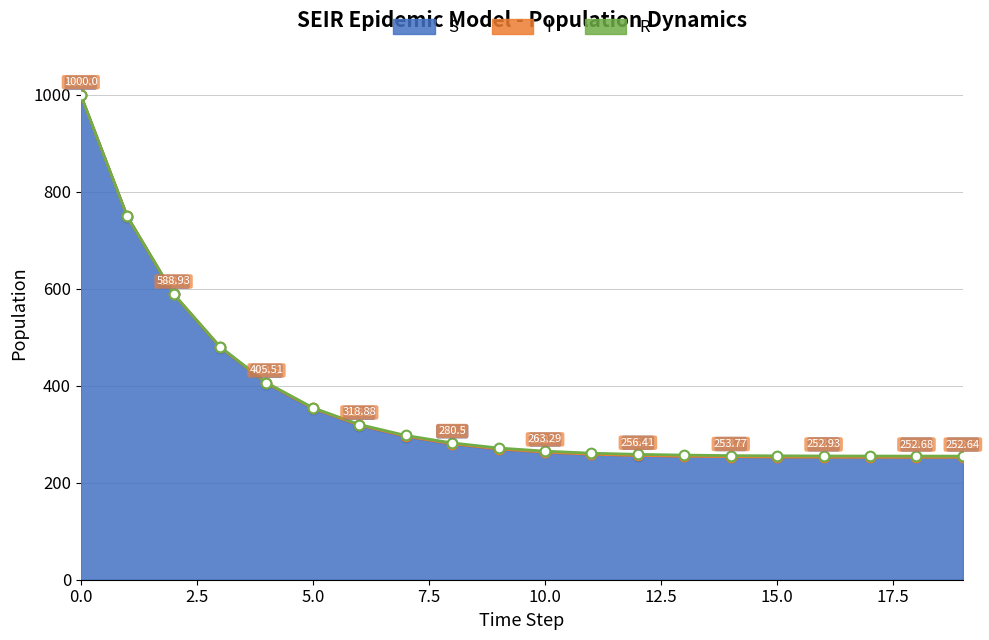

Rank the series at 3 from highest to lowest value.

S, I, R